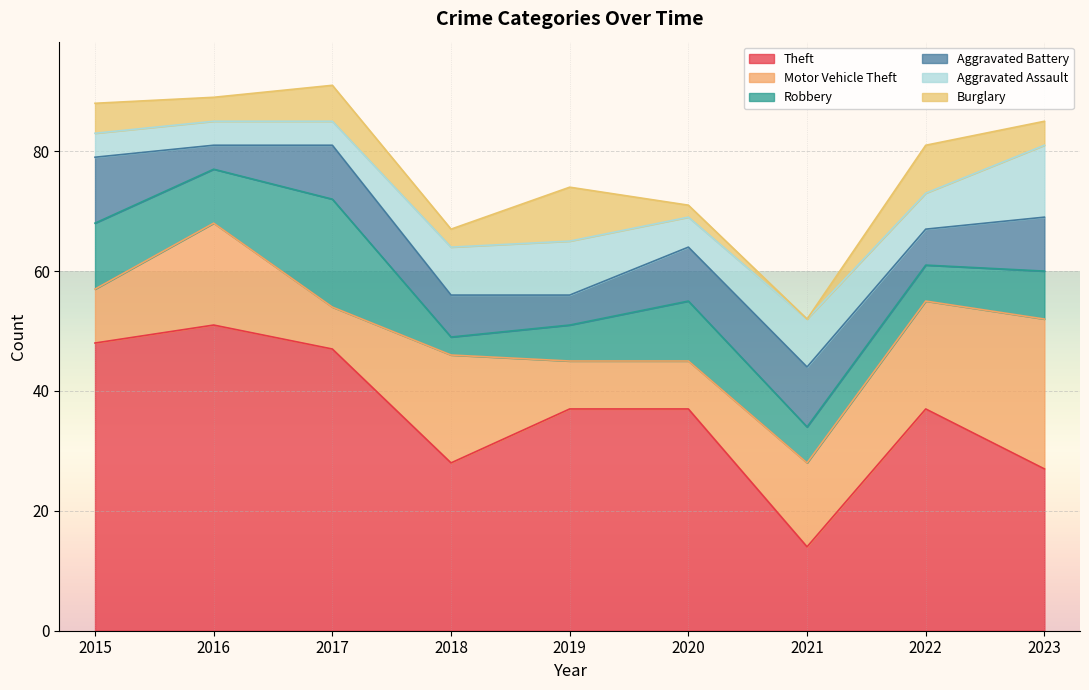

Reading right to left, list all the values displayed in this chart.

Theft: 2023=27	2022=37	2021=14	2020=37	2019=37	2018=28	2017=47	2016=51	2015=48
Motor Vehicle Theft: 2023=25	2022=18	2021=14	2020=8	2019=8	2018=18	2017=7	2016=17	2015=9
Robbery: 2023=8	2022=6	2021=6	2020=10	2019=6	2018=3	2017=18	2016=9	2015=11
Aggravated Battery: 2023=9	2022=6	2021=10	2020=9	2019=5	2018=7	2017=9	2016=4	2015=11
Aggravated Assault: 2023=12	2022=6	2021=8	2020=5	2019=9	2018=8	2017=4	2016=4	2015=4
Burglary: 2023=4	2022=8	2021=0	2020=2	2019=9	2018=3	2017=6	2016=4	2015=5